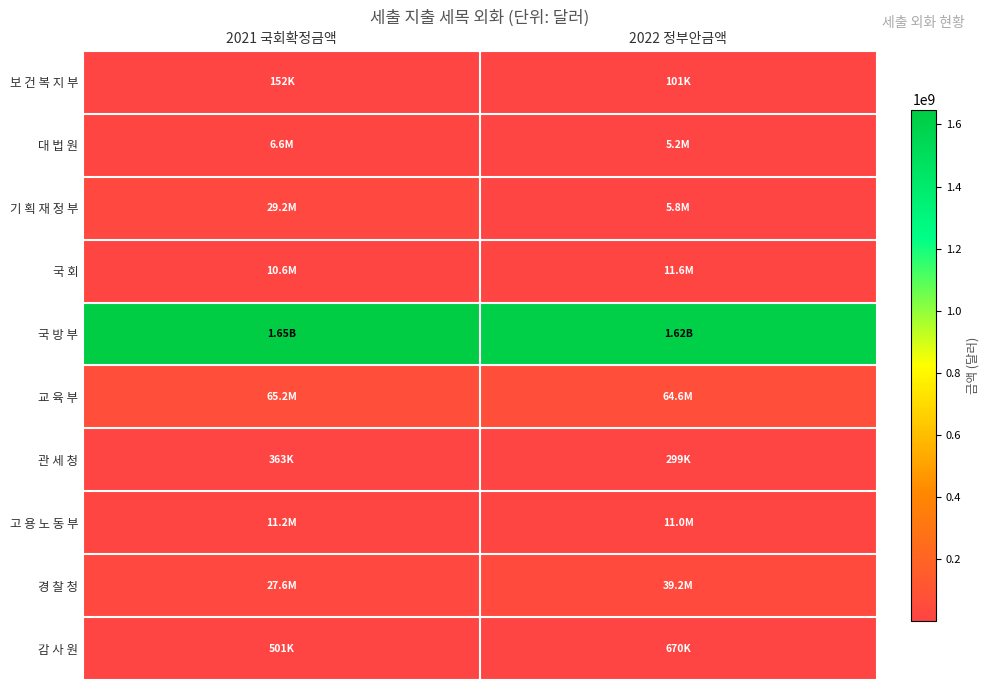

Reading left to right, transcribe all the data shown in this chart.

감 사 원: 2021 국회확정금액=501235	2022 정부안금액=670056
경 찰 청: 2021 국회확정금액=27560947	2022 정부안금액=39202089
고 용 노 동 부: 2021 국회확정금액=11179166	2022 정부안금액=11027779
관 세 청: 2021 국회확정금액=362824	2022 정부안금액=298795
교 육 부: 2021 국회확정금액=65207069	2022 정부안금액=64599829
국 방 부: 2021 국회확정금액=1647847568	2022 정부안금액=1617146703
국 회: 2021 국회확정금액=10554463	2022 정부안금액=11573347
기 획 재 정 부: 2021 국회확정금액=29228025	2022 정부안금액=5779678
대 법 원: 2021 국회확정금액=6610502	2022 정부안금액=5150045
보 건 복 지 부: 2021 국회확정금액=152196	2022 정부안금액=101270